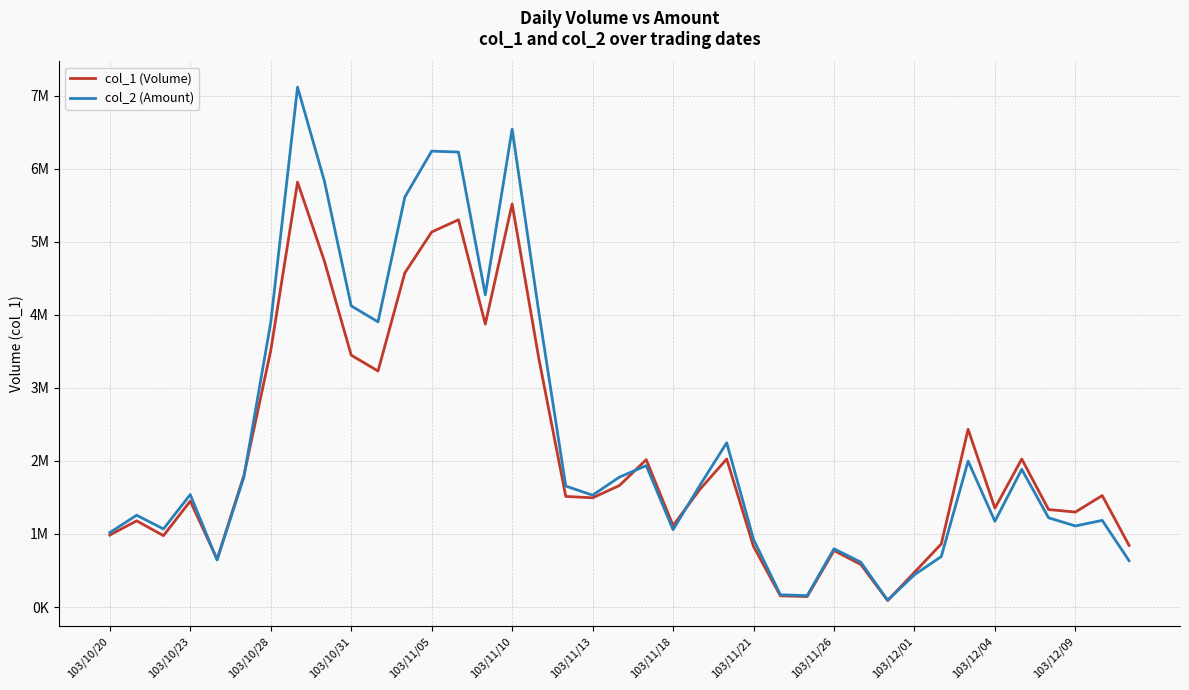

What is the greatest value displayed?

7117500